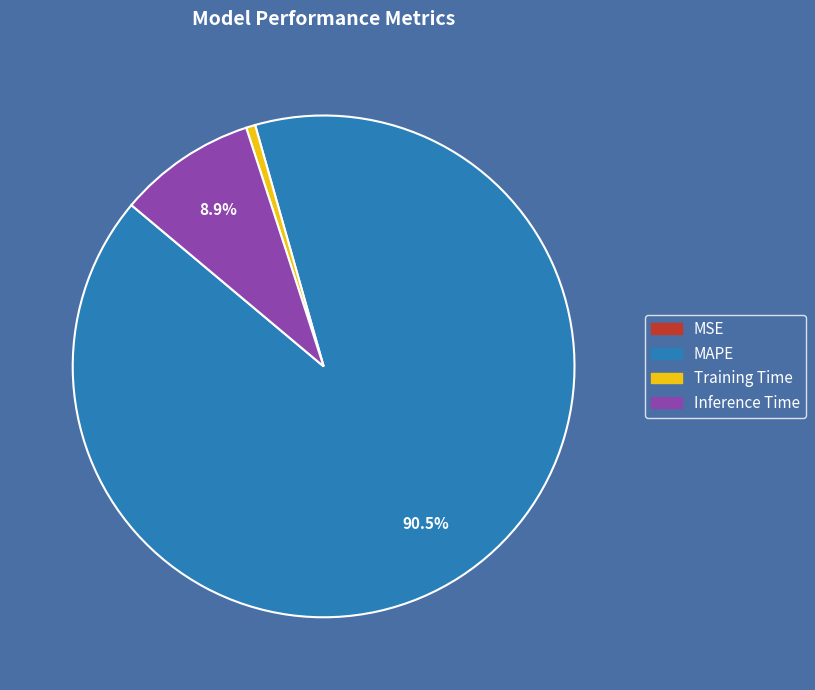

Which slice is the largest?

MAPE